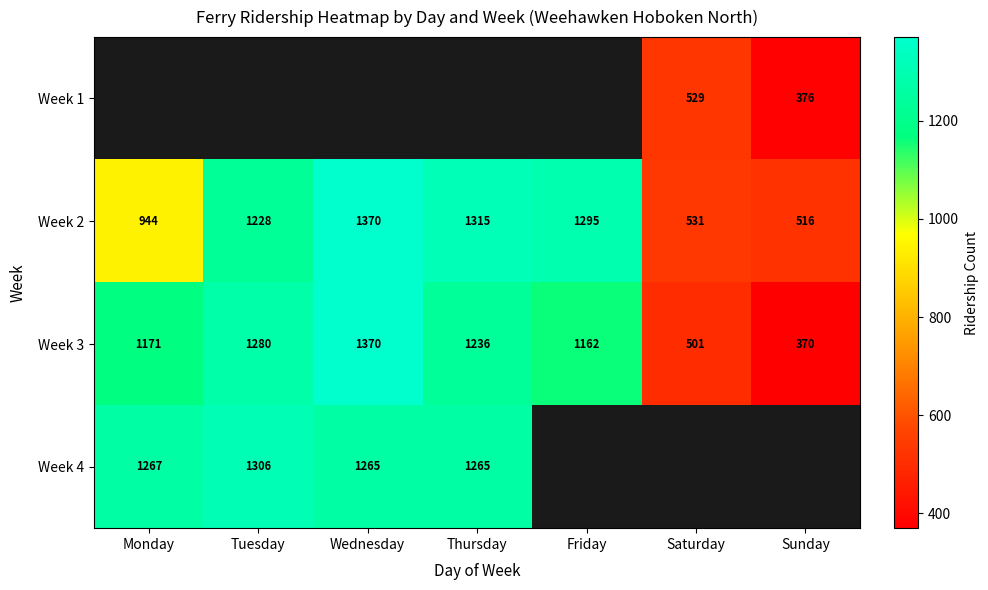

Which category has the highest value in the Week 2 series?

Wednesday